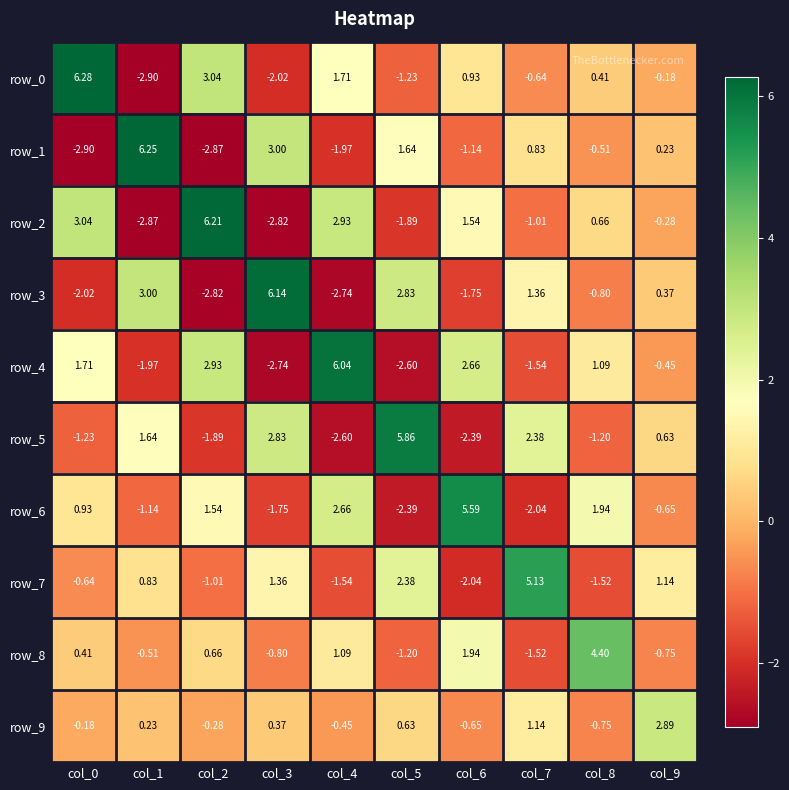

How many distinct data groups are displayed?

10